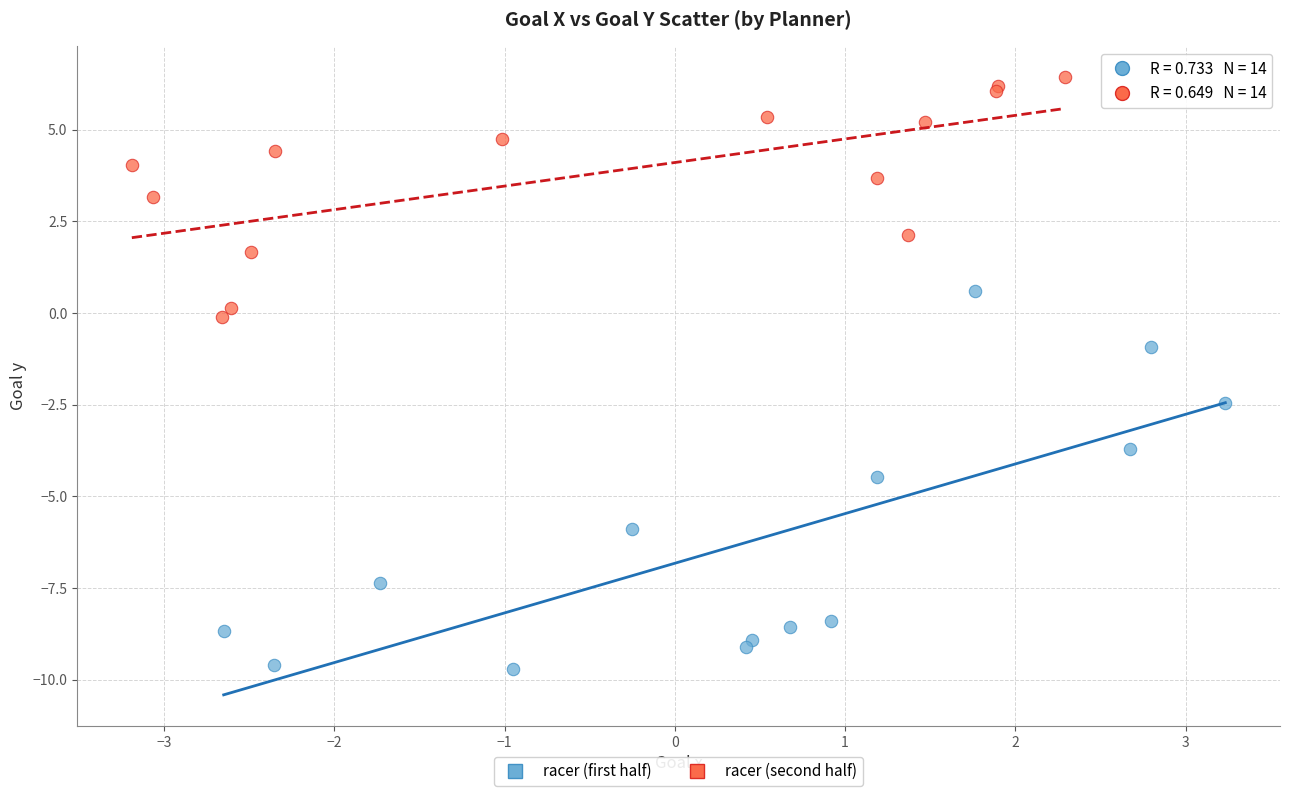

Which series has the largest Y range (max minus min)?

racer (first half)